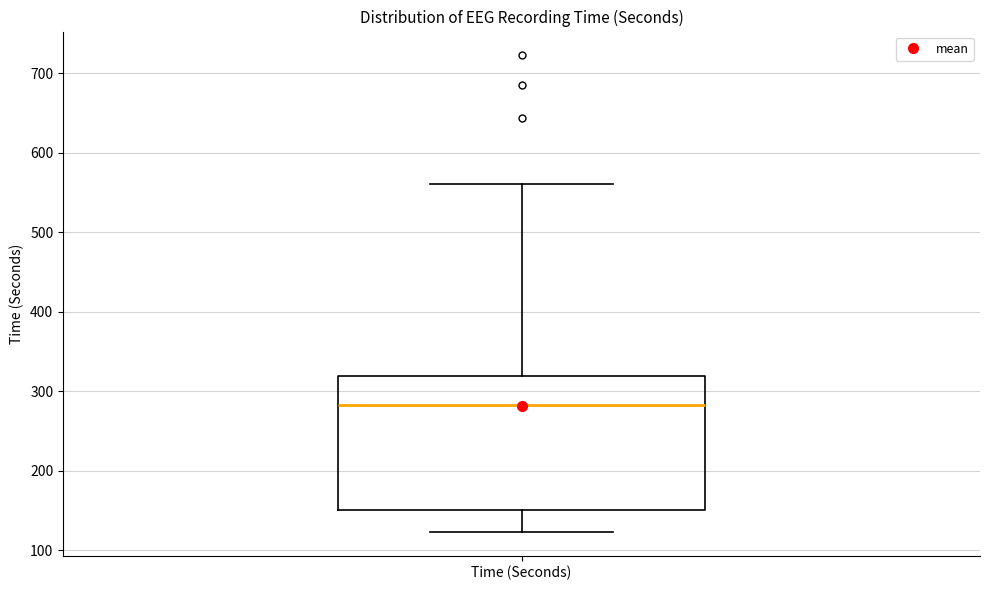

Transcribe this box plot: give where the median line is, the range the box spans, and where the two whiskers end, as read against the y-axis. The values are not printed on the chart, so give them approximately, as read against the axis.

median 280, box 150 to 320, whiskers 120 to 560